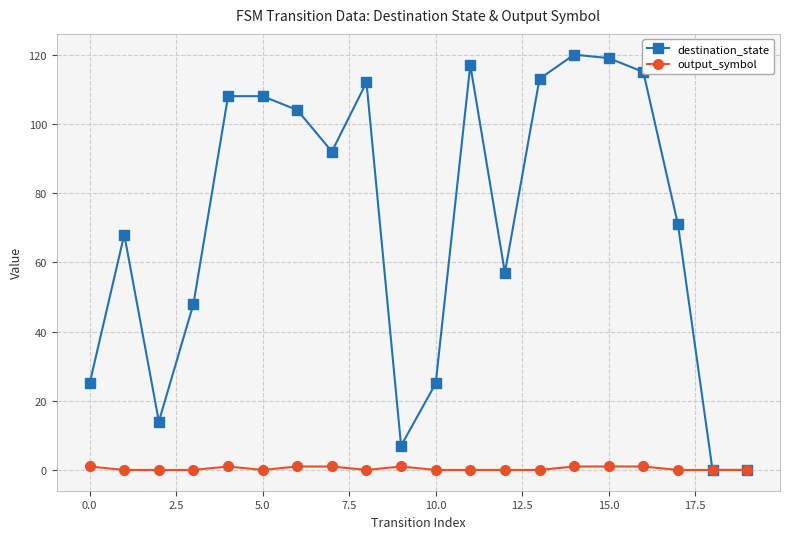

Which series has the largest range (max minus min)?

destination_state